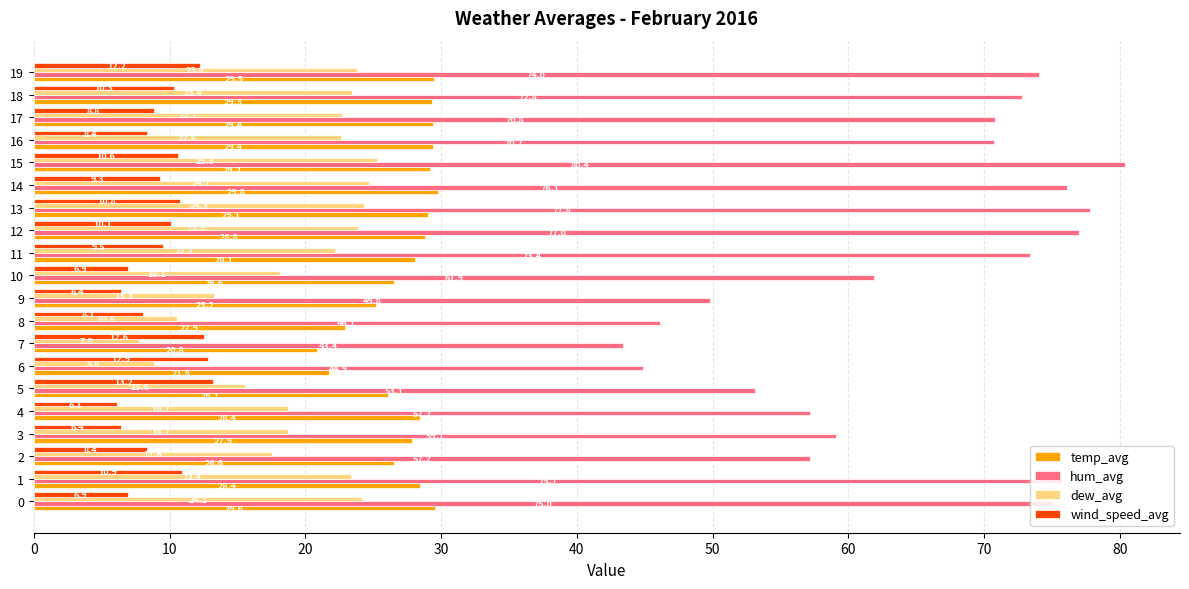

At which label is temp_avg closest to 25?

9